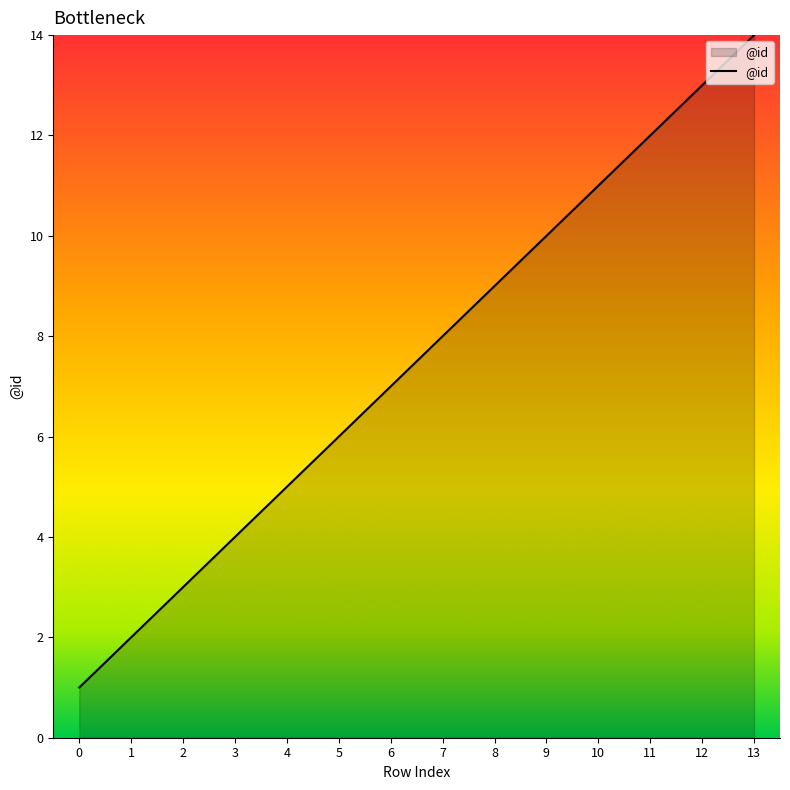

What is the ratio of the value at 5 to the value at 4?

1.2